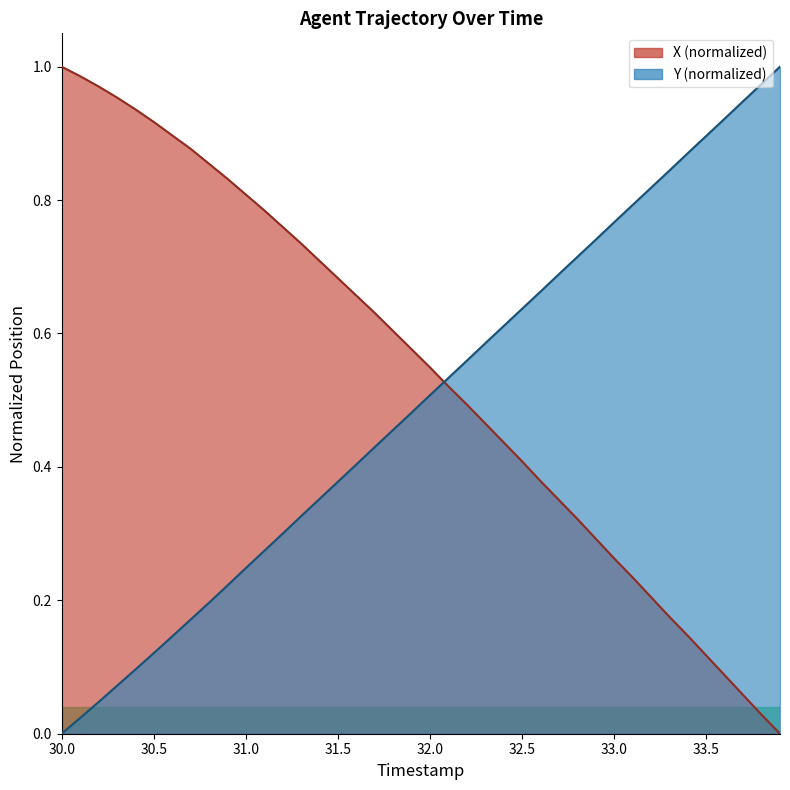

Which series has the largest total across all categories?

X